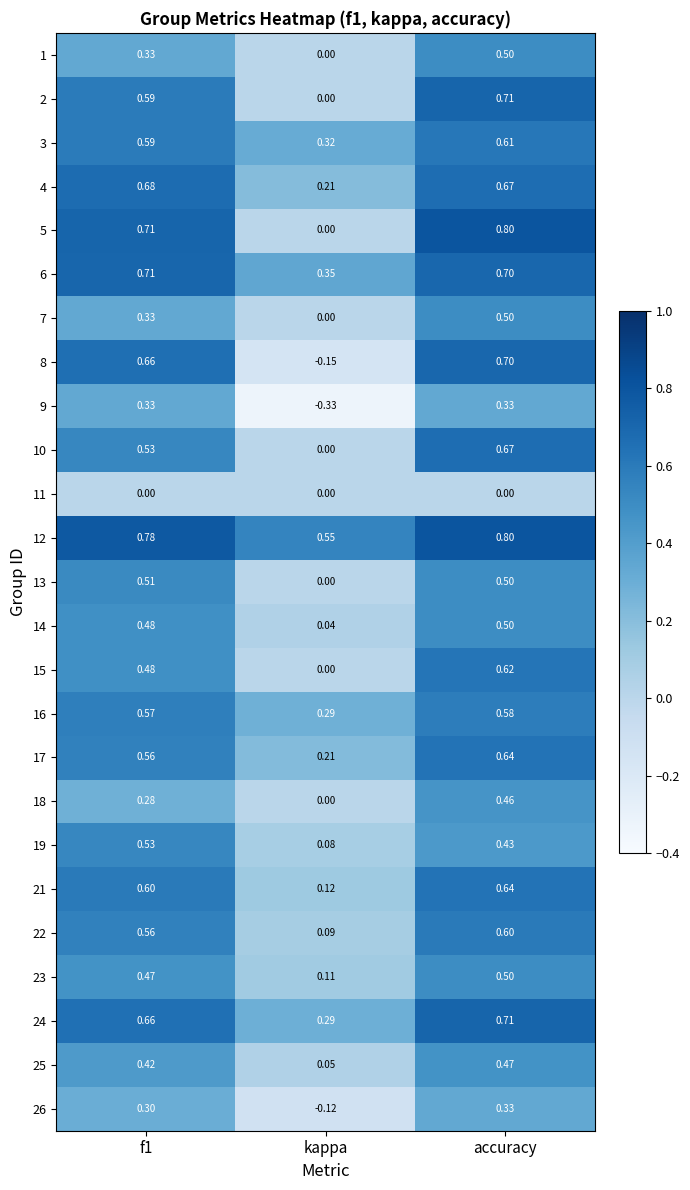

Where is 25 nearest to the value 0?

kappa